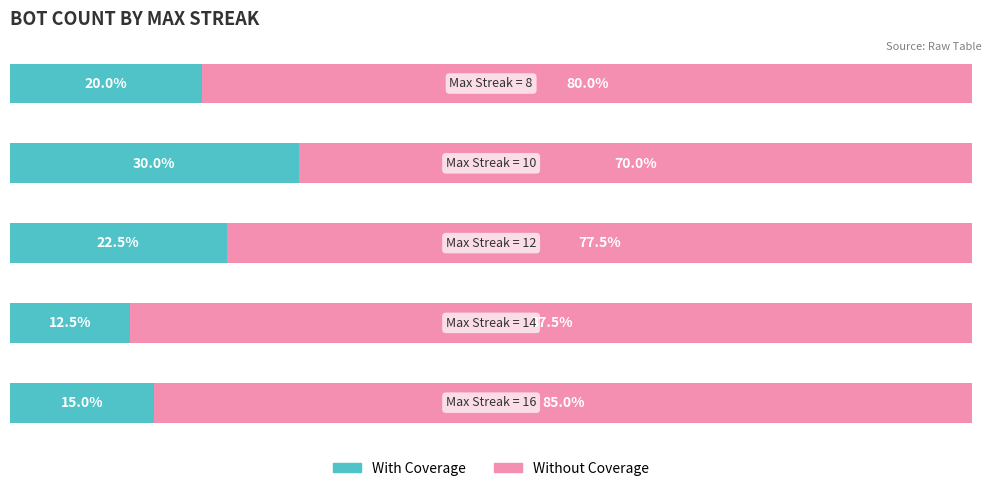

Rank the series by their average value, from highest to lowest.

Without Coverage, With Coverage